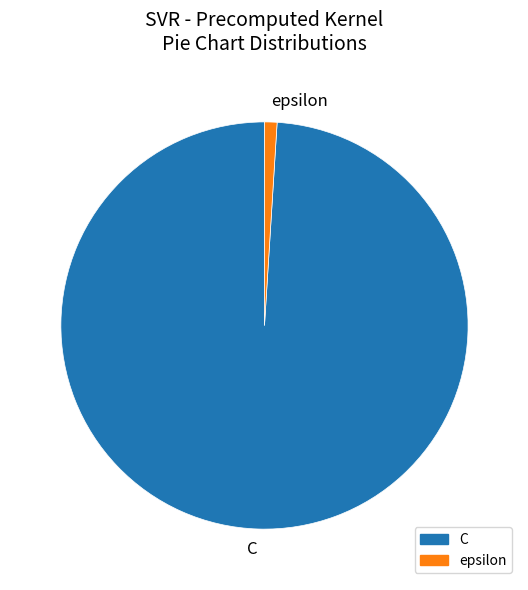

Is there any slice that represents more than half of the pie?

Yes